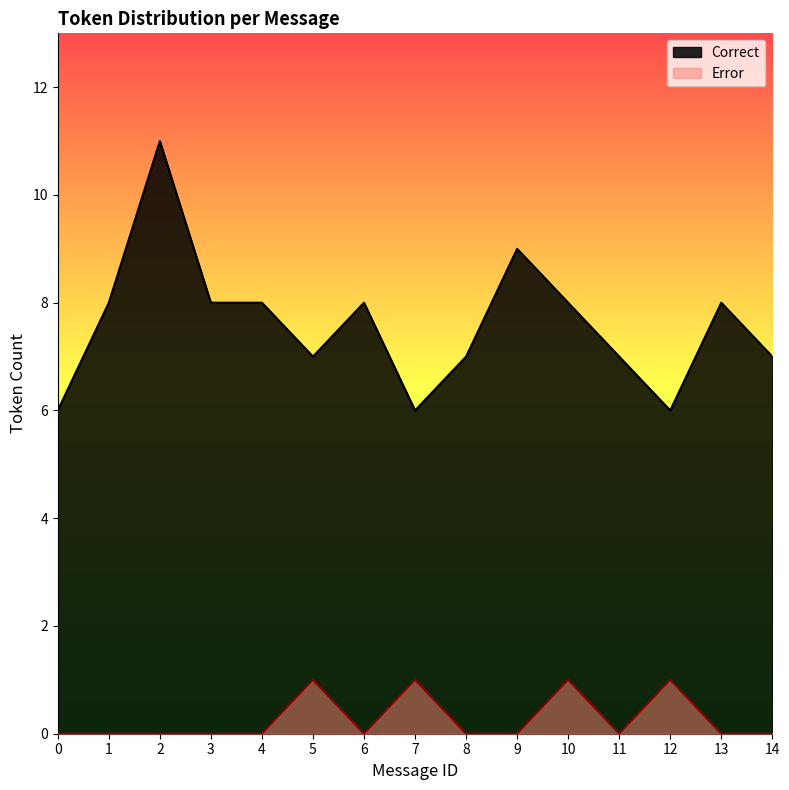

How many values in the Correct series are below 8?

7